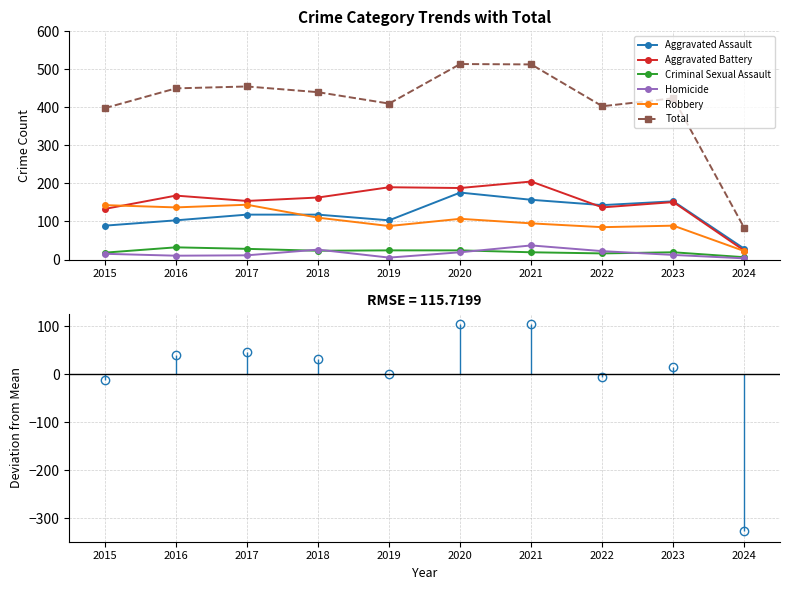

How many data points in Robbery are less than 107?

5